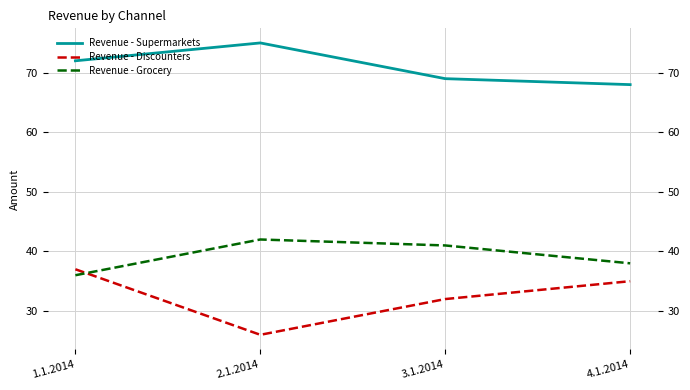

What are all the series names shown in the legend?

Revenue - Supermarkets, Revenue - Discounters, Revenue - Grocery